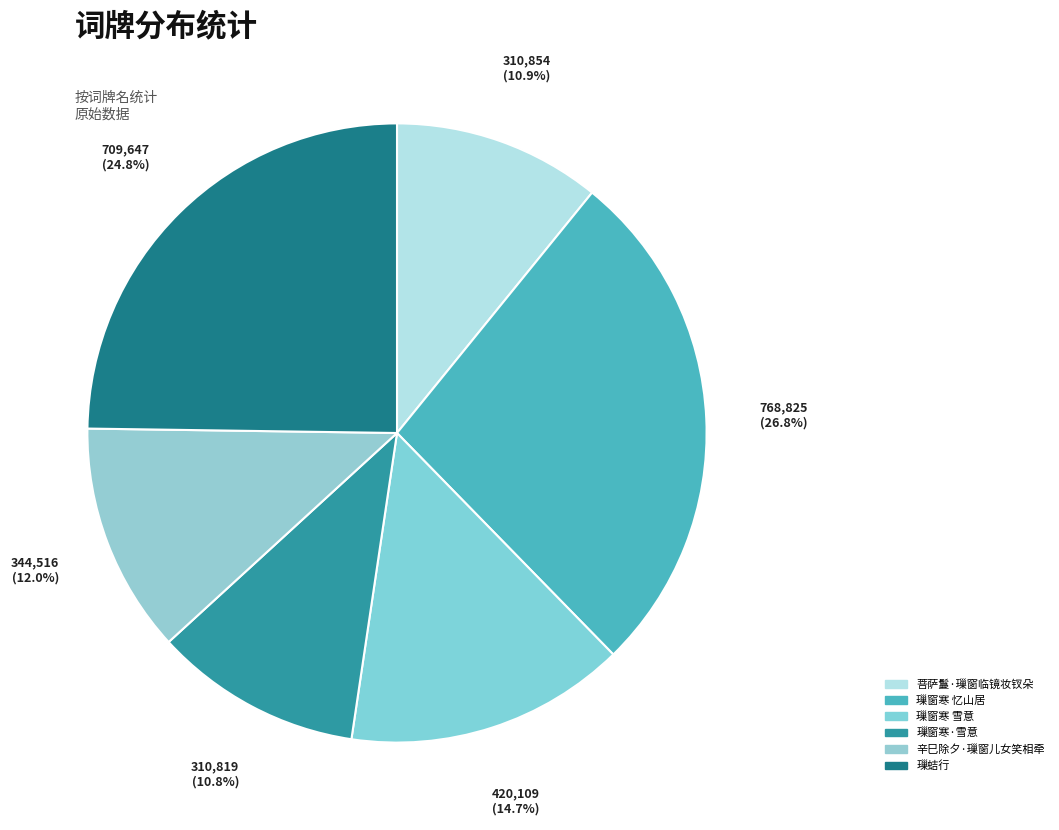

Is it true that 璅窗寒 忆山居 is 38% of the pie?

False